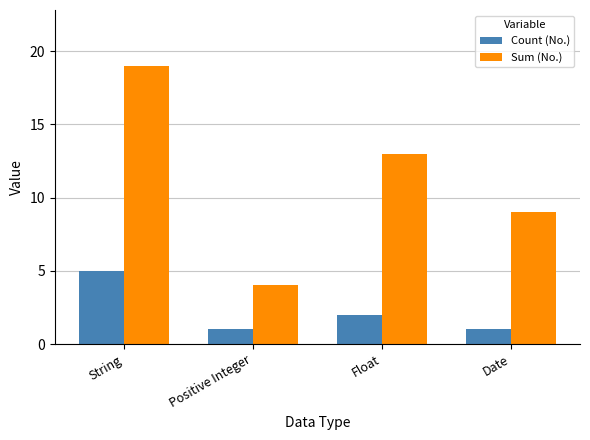

Count the Count (No.) values in the range 1 to 5.

4